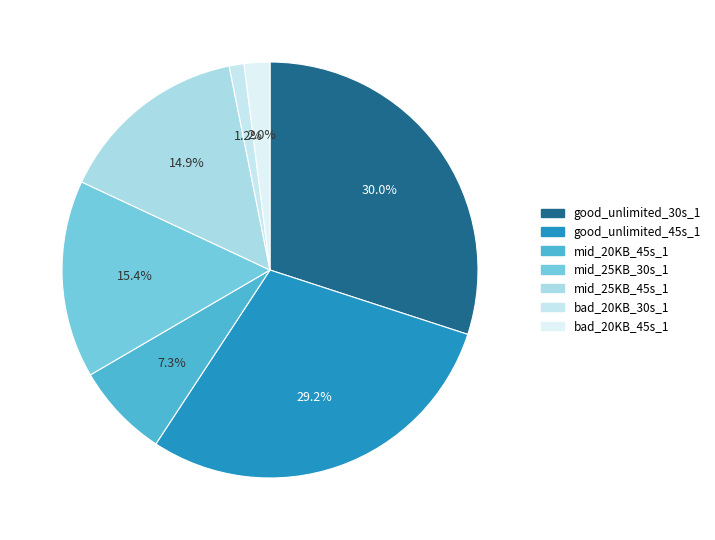

Which slice is the smallest?

bad_20KB_30s_1